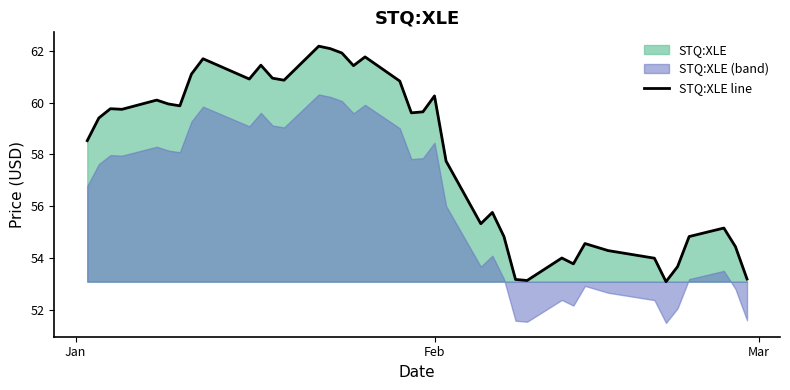

What is the maximum value for STQ:XLE line?

62.2